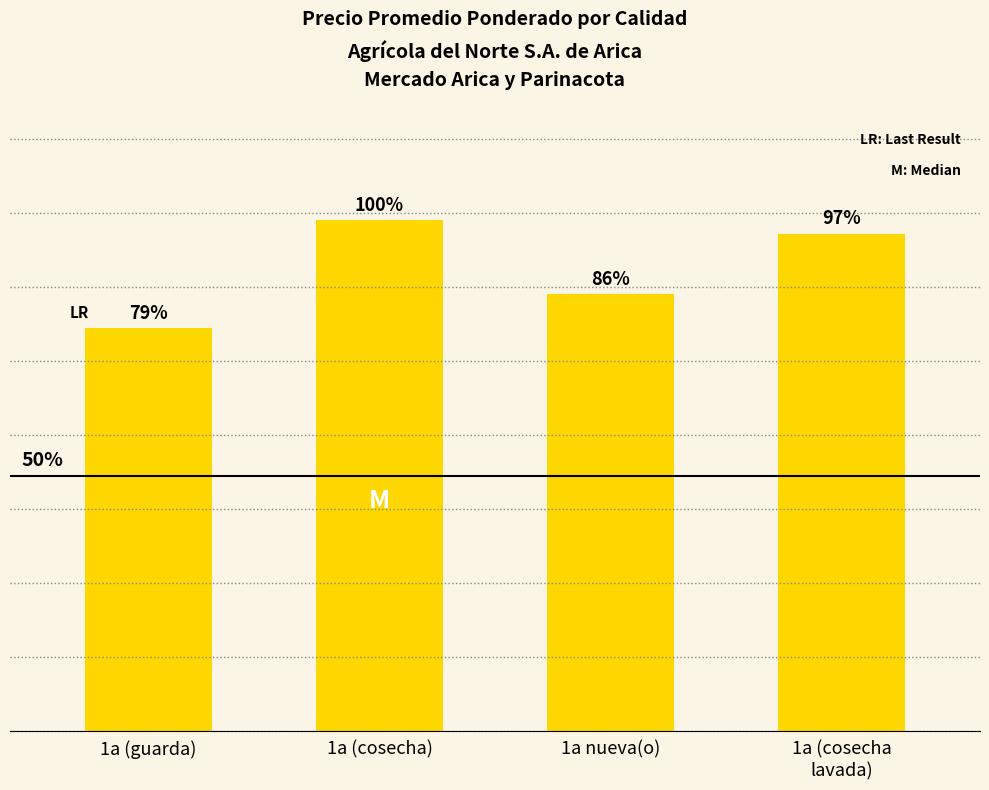

At which category does the chart reach its minimum across all series?

1a (guarda)